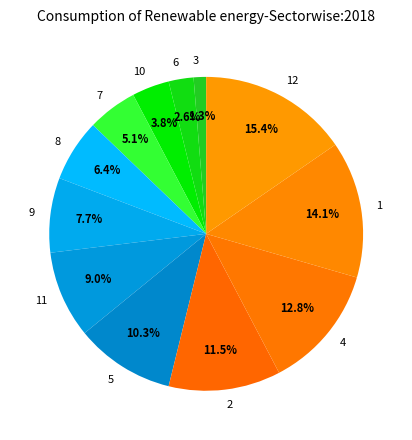

How many slices are in this pie chart?

12